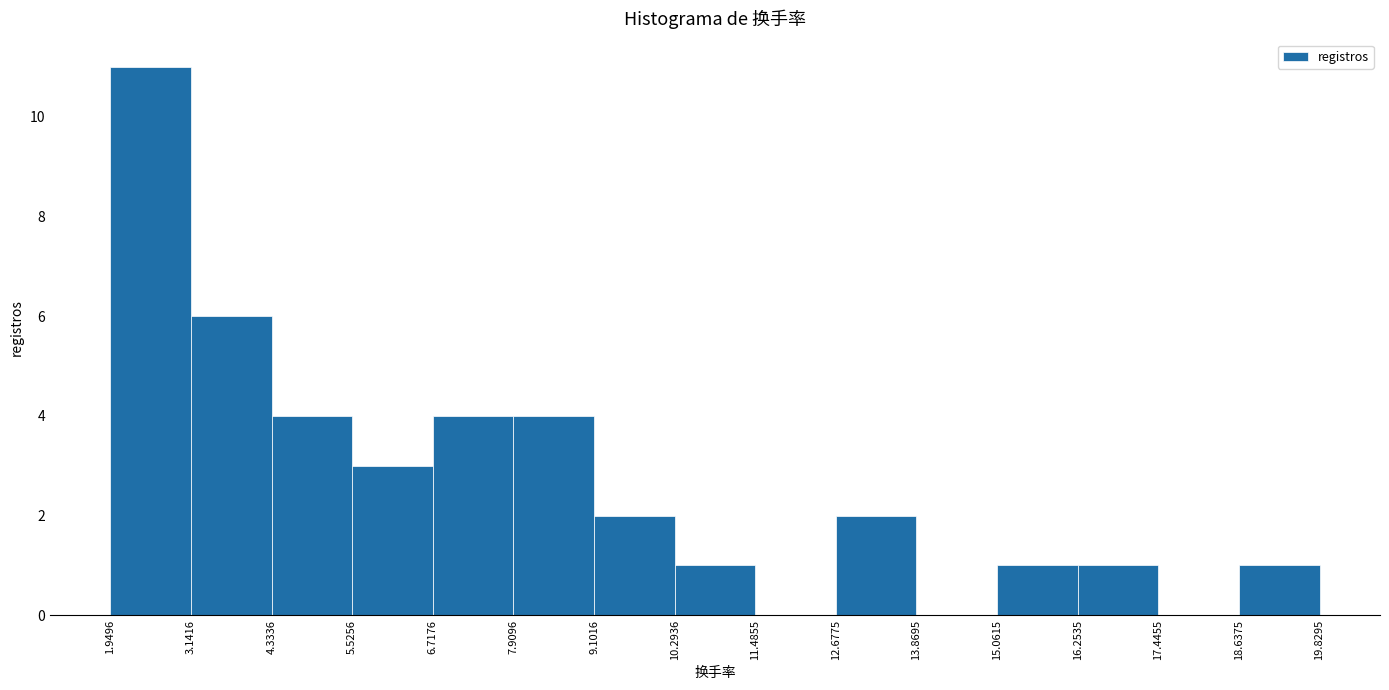

Reading left to right, transcribe this chart: for each bar, give the range it covers on the x-axis and its height. The values are not printed on the chart, so give them approximately, as read against the axis.

1.9496 to 3.1416: 11
3.1416 to 4.3336: 6
4.3336 to 5.5256: 4
5.5256 to 6.7176: 3
6.7176 to 7.9096: 4
7.9096 to 9.1016: 4
9.1016 to 10.2936: 2
10.2936 to 11.4855: 1
11.4855 to 12.6775: 0
12.6775 to 13.8695: 2
13.8695 to 15.0615: 0
15.0615 to 16.2535: 1
16.2535 to 17.4455: 1
17.4455 to 18.6375: 0
18.6375 to 19.8295: 1